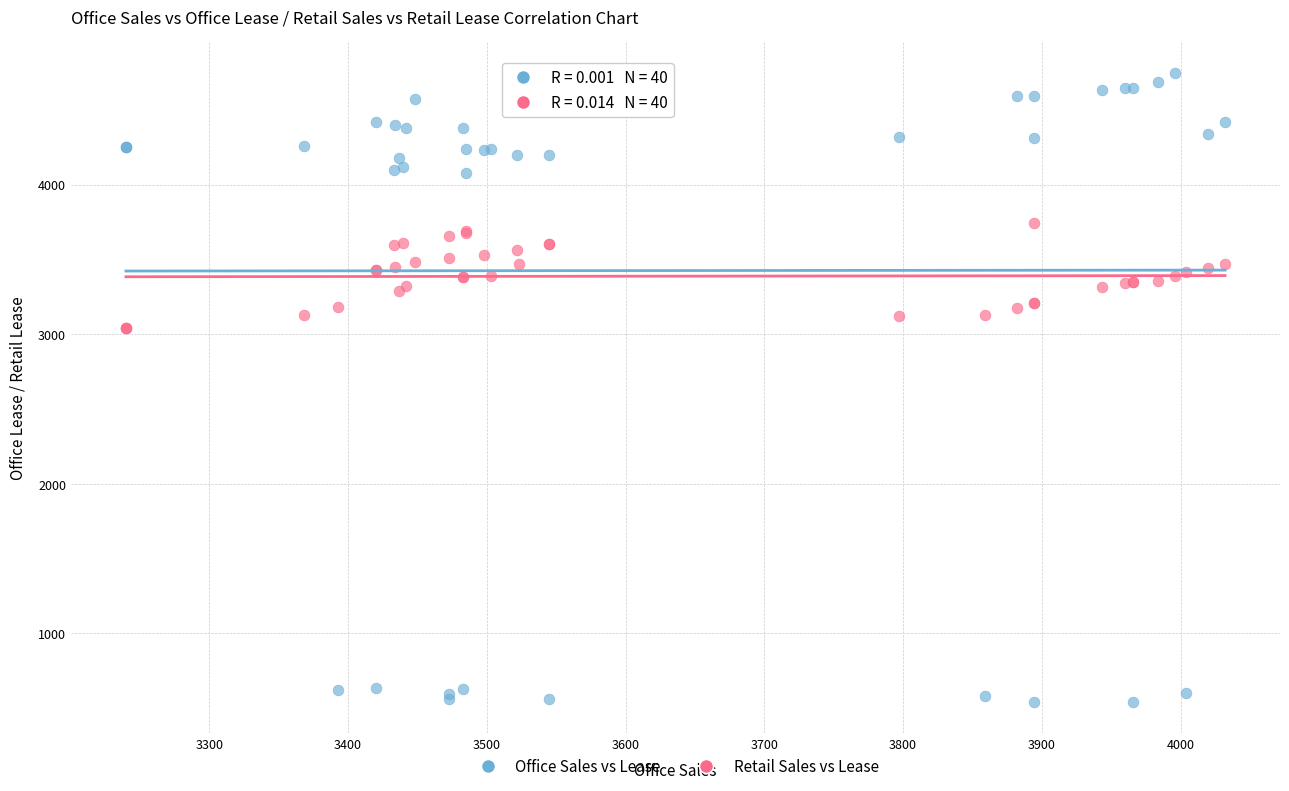

Which series reaches the maximum Y coordinate?

Office Sales vs Lease